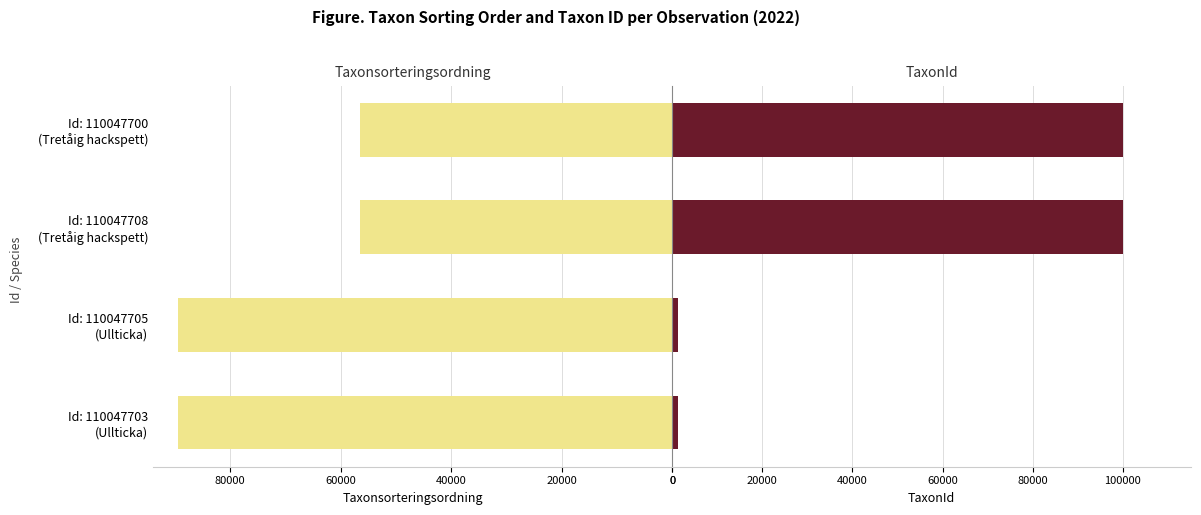

True or false: Taxonsorteringsordning has a value of 15520 at Id: 110047708 (Tretåig hackspett).

False